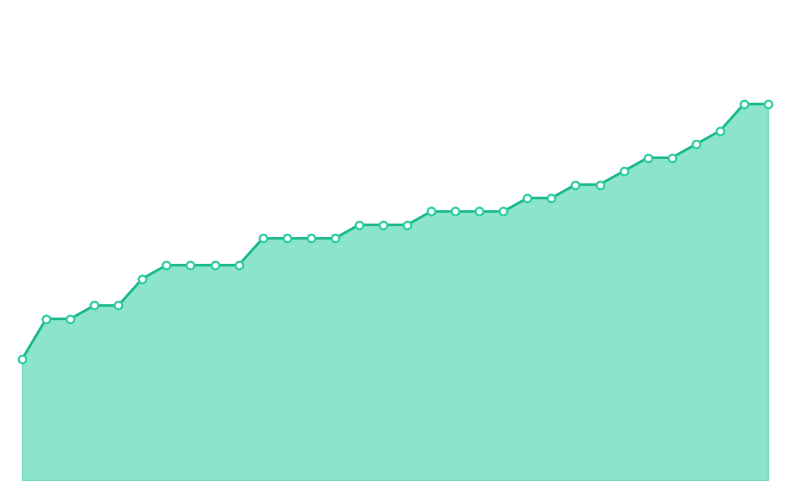

Does the chart have visible grid lines?

No